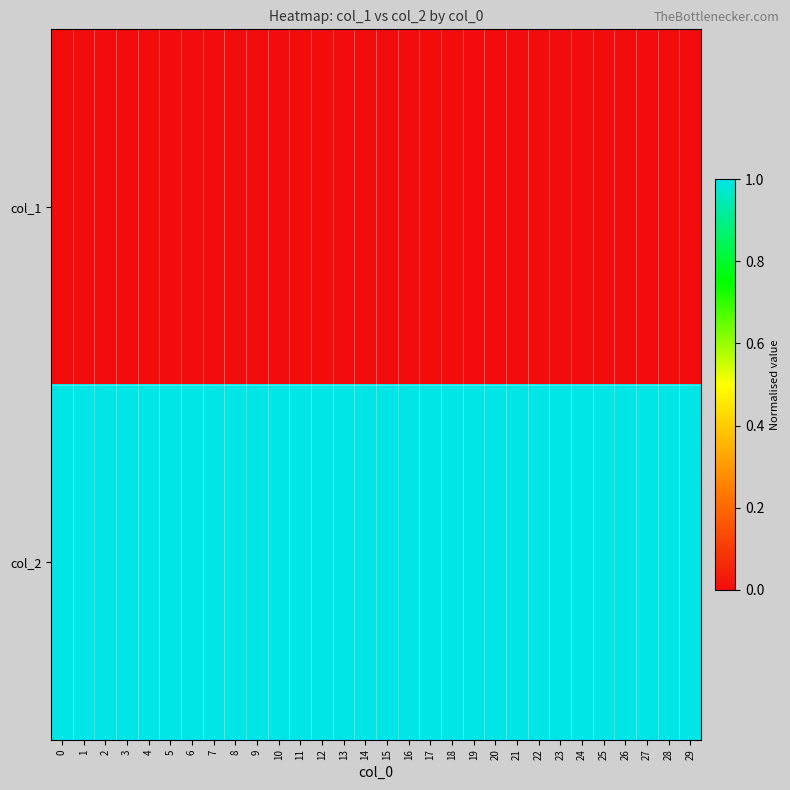

Reading left to right, what are all the values shown in this chart?

col_1: 0=0	1=0	2=0	3=0	4=0	5=0	6=0	7=0	8=0	9=0	10=0	11=0	12=0	13=0	14=0	15=0	16=0	17=0	18=0	19=0	20=0	21=0	22=0	23=0	24=0	25=0	26=0	27=0	28=0	29=0
col_2: 0=1	1=1	2=1	3=1	4=1	5=1	6=1	7=1	8=1	9=1	10=1	11=1	12=1	13=1	14=1	15=1	16=1	17=1	18=1	19=1	20=1	21=1	22=1	23=1	24=1	25=1	26=1	27=1	28=1	29=1